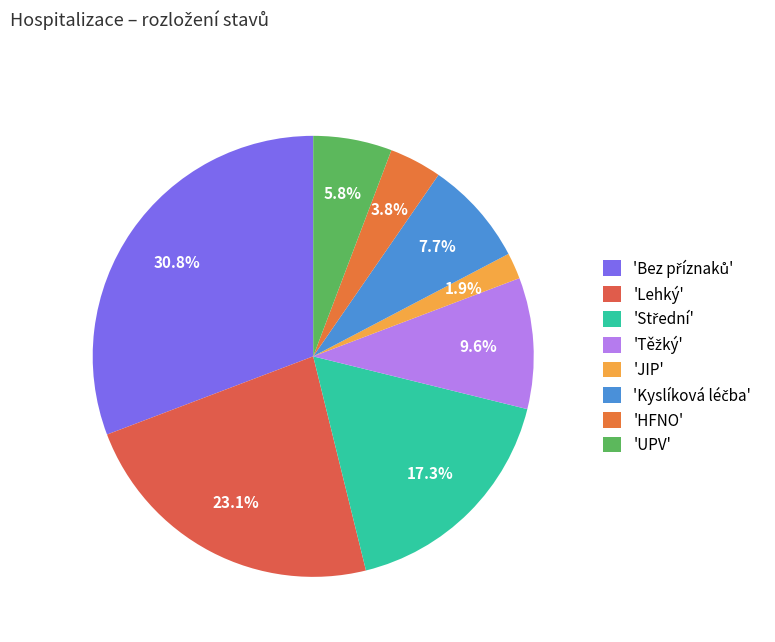

How many segments does this pie chart have?

8